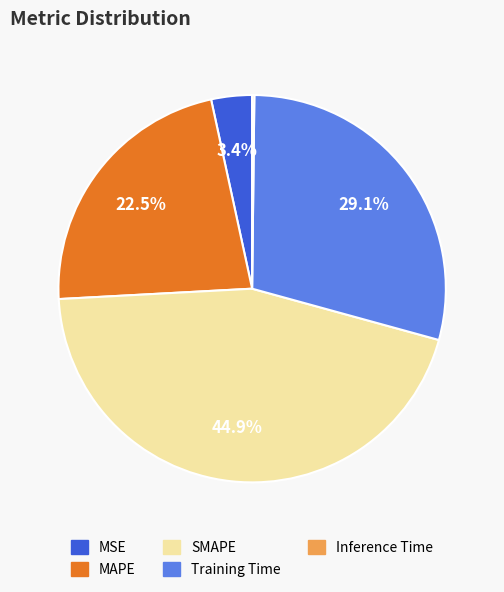

To the nearest percent, what percentage of the pie is MSE?

3%